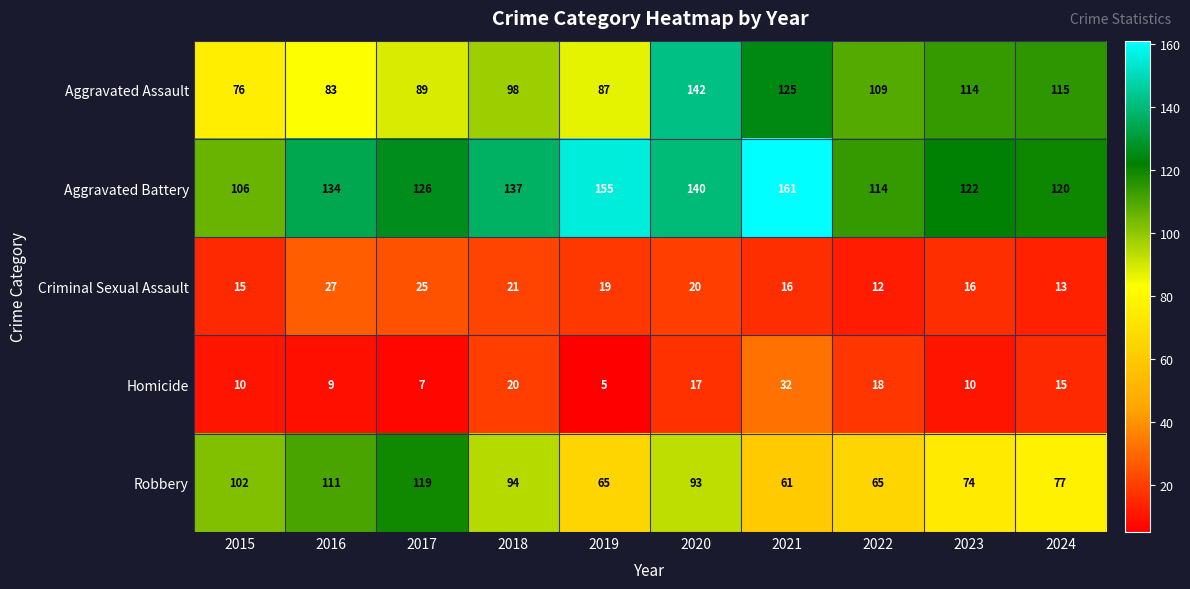

What is the approximate value of Robbery at 2018, to the nearest 5?

95